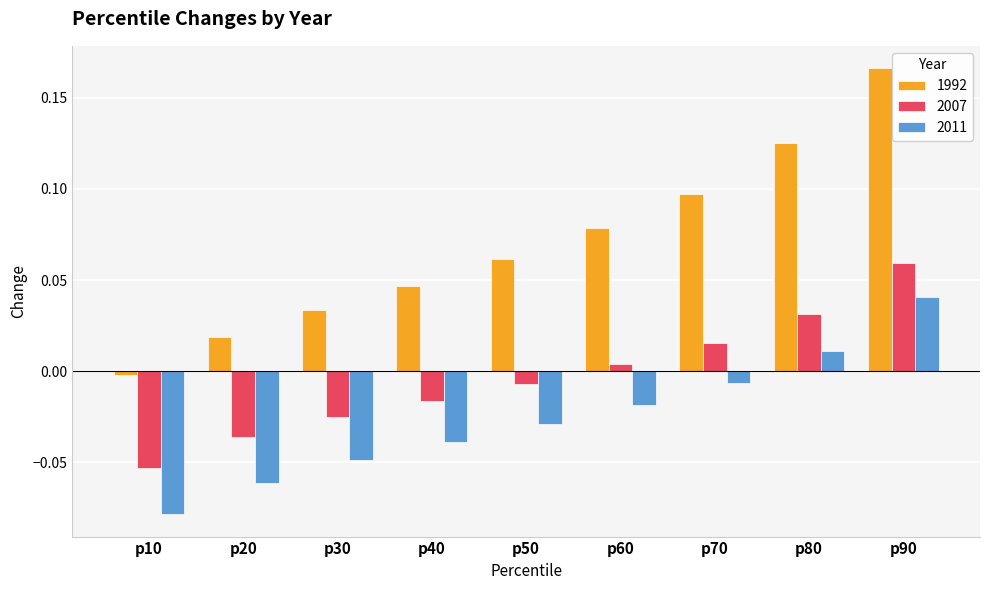

What is the sum of all 1992 values?

0.6